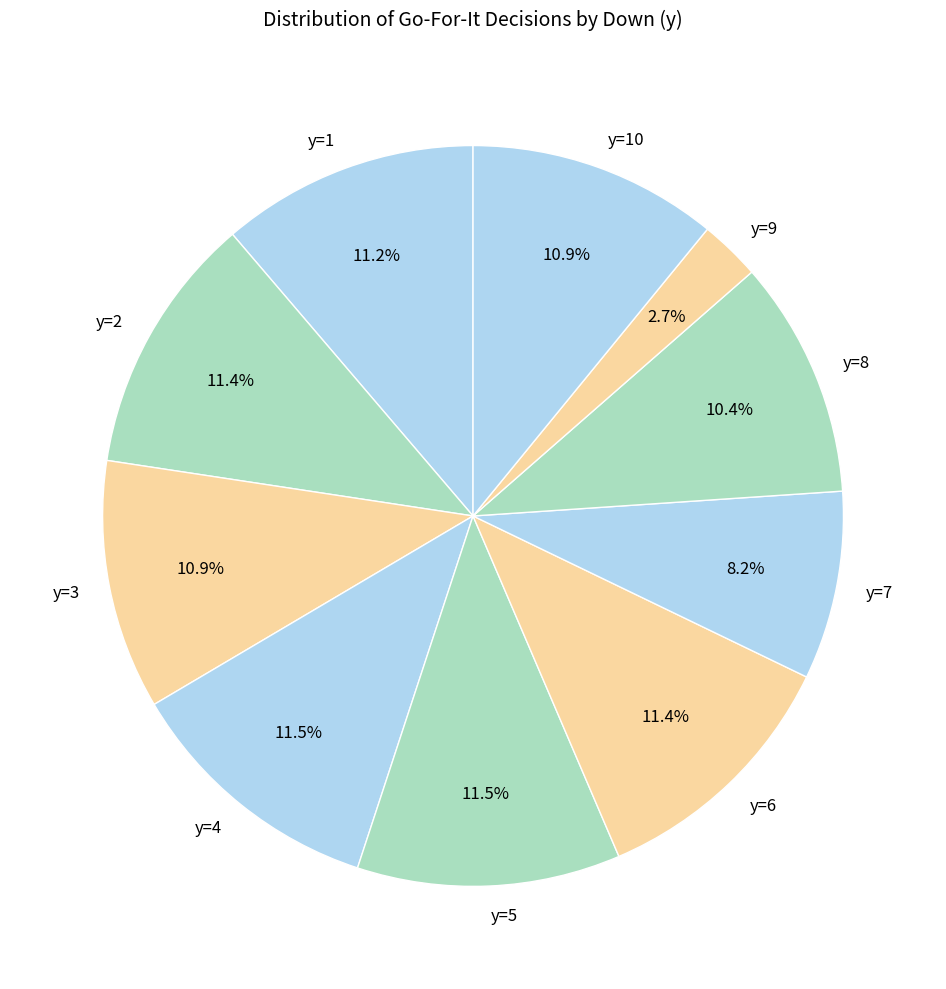

Between y=9 and y=5, which is larger?

y=5